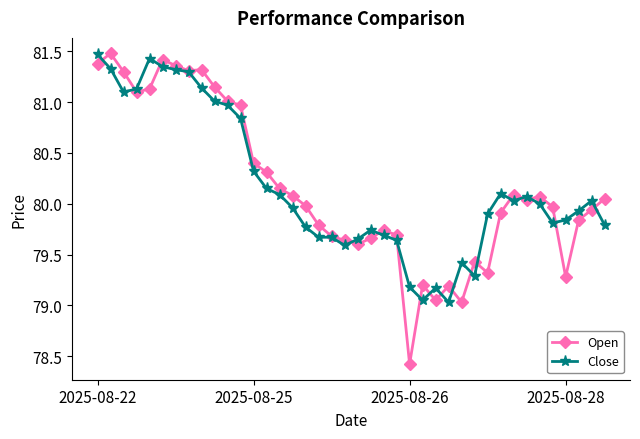

What is the lowest value of the Close series?

79.0